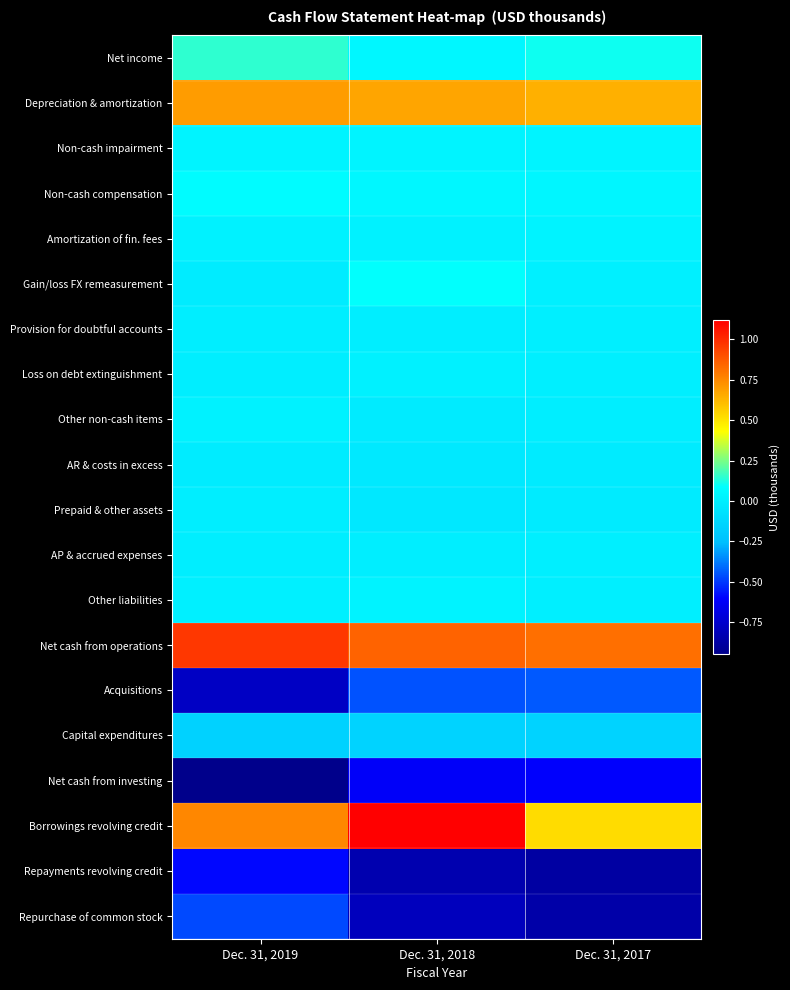

How many data points does each series have?

3